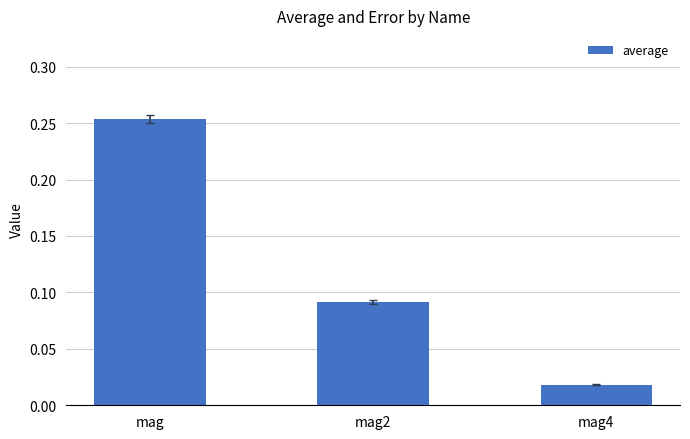

What is the sum of all values?

0.4